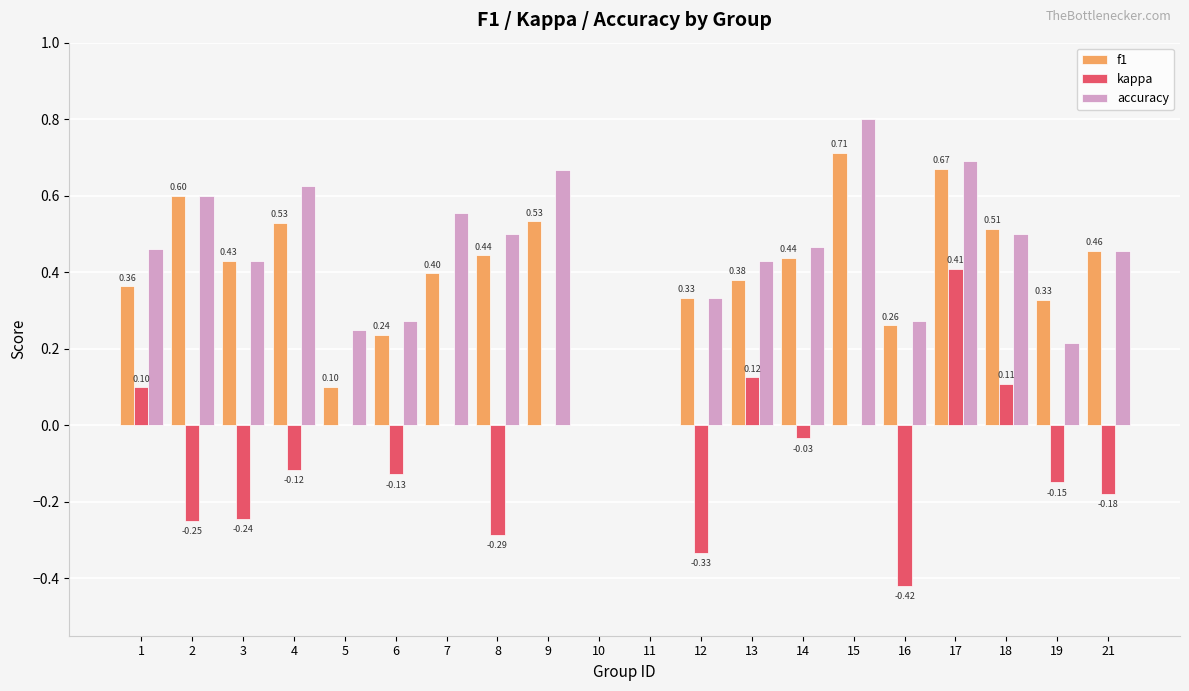

Which series has the largest total across all categories?

accuracy